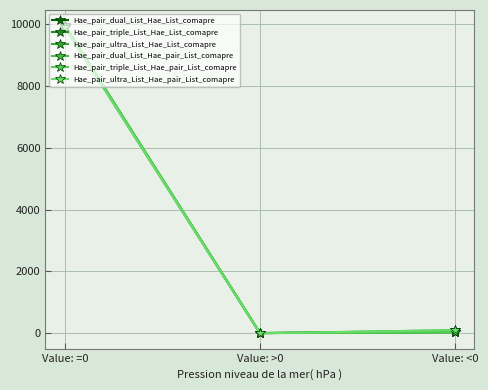

Reading left to right, list all the values displayed in this chart.

Hae_pair_dual_List_Hae_List_comapre: 9952	8	40
Hae_pair_triple_List_Hae_List_comapre: 9959	8	33
Hae_pair_ultra_List_Hae_List_comapre: 9900	0	100
Hae_pair_dual_List_Hae_pair_List_comapre: 9960	6	34
Hae_pair_triple_List_Hae_pair_List_comapre: 9963	8	29
Hae_pair_ultra_List_Hae_pair_List_comapre: 9900	0	100